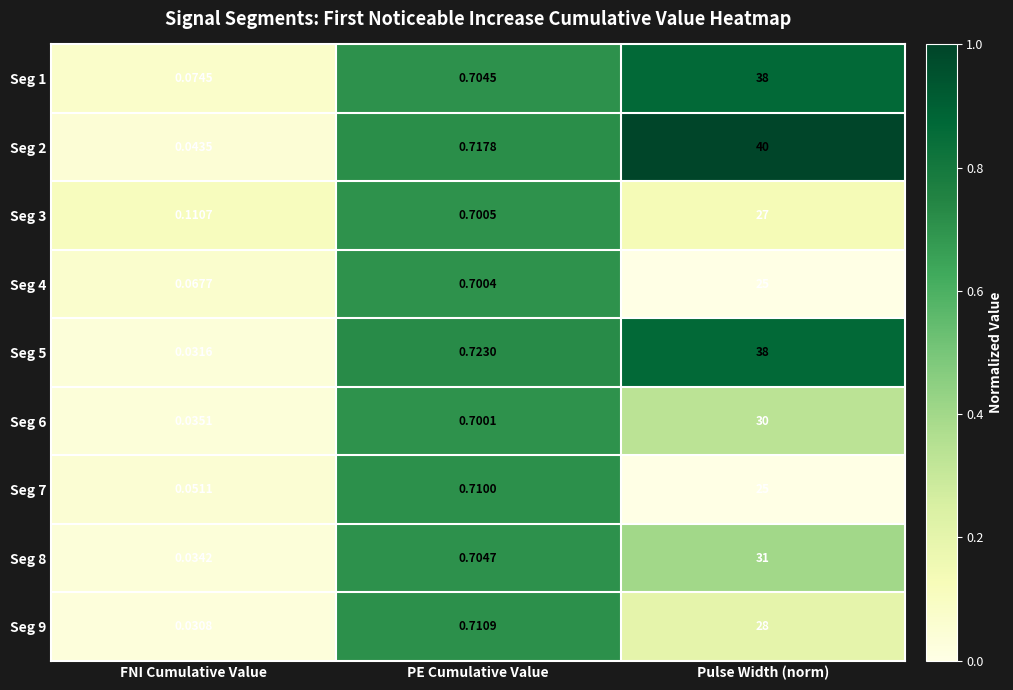

At which category is the sum across all series the highest?

Pulse Width (norm)